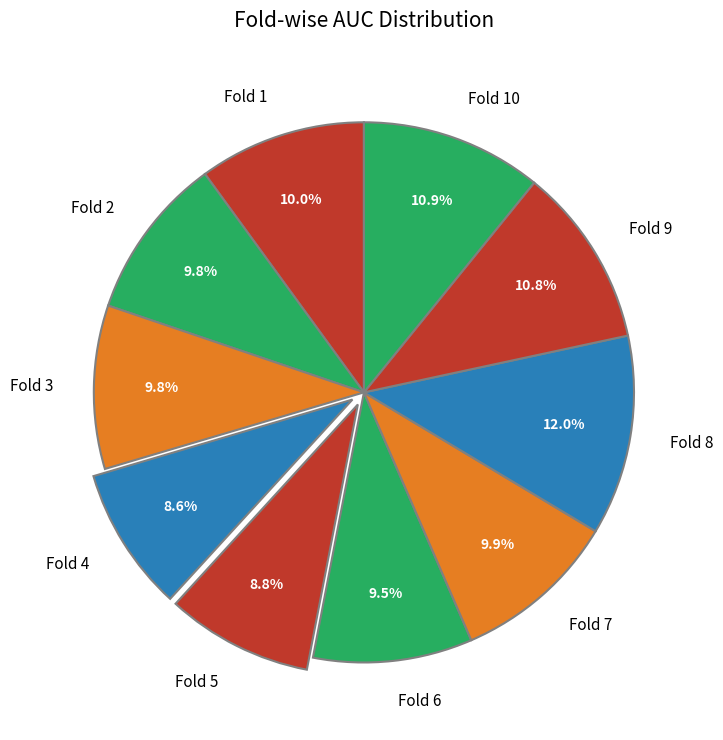

To the nearest percent, what portion does Fold 10 represent?

11%